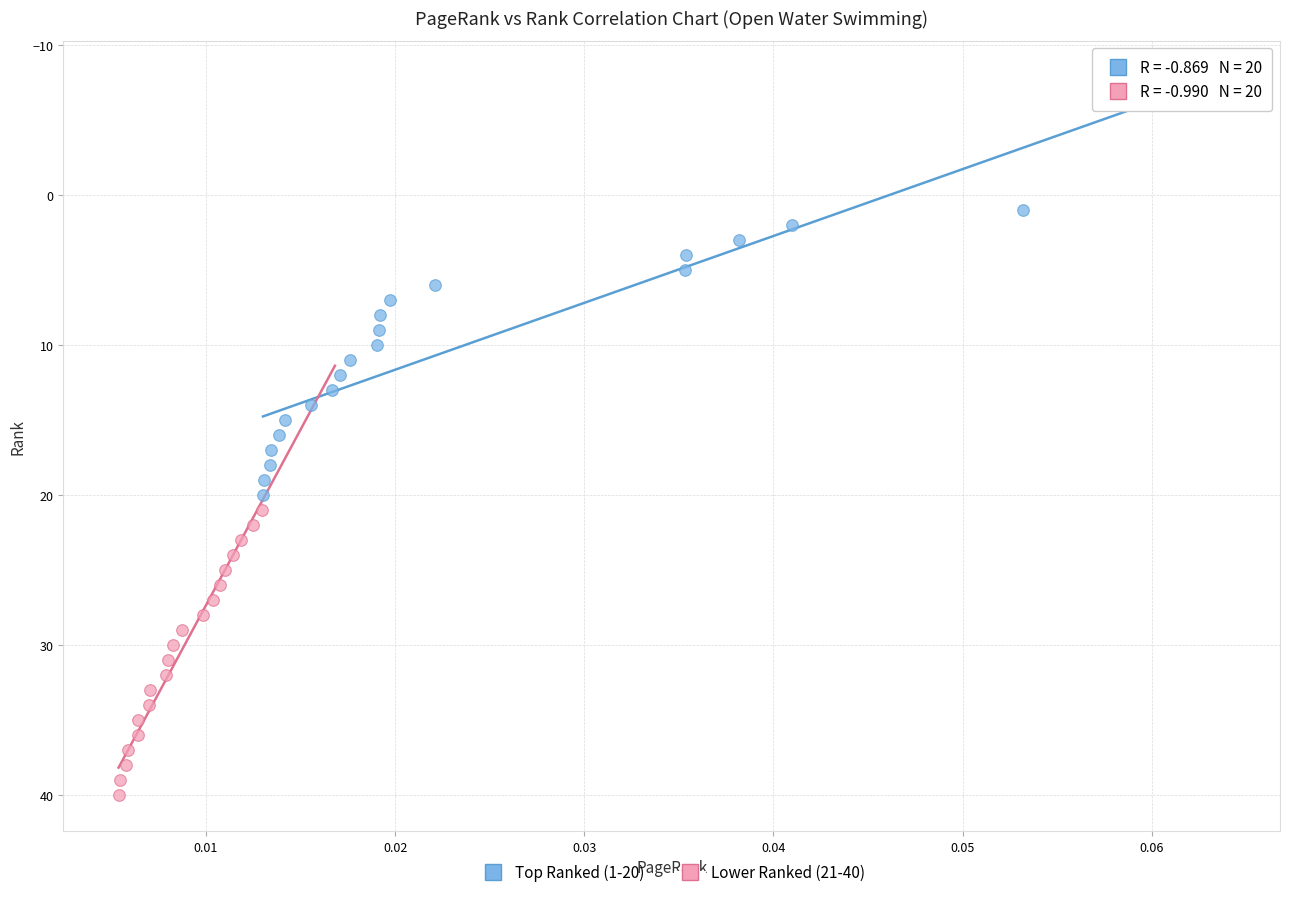

Which series contains the lowest Y value?

Top Ranked (1-20)